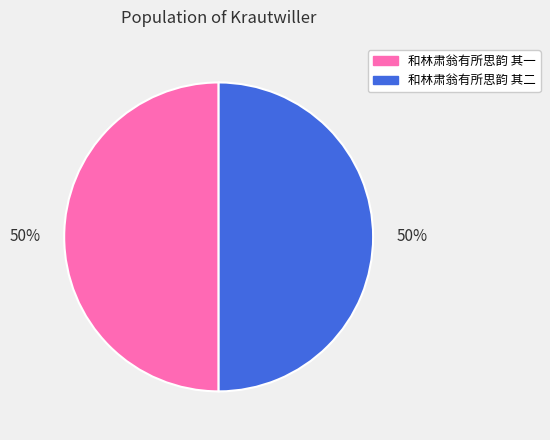

To the nearest percent, what portion does 和林肃翁有所思韵 其一 represent?

50%